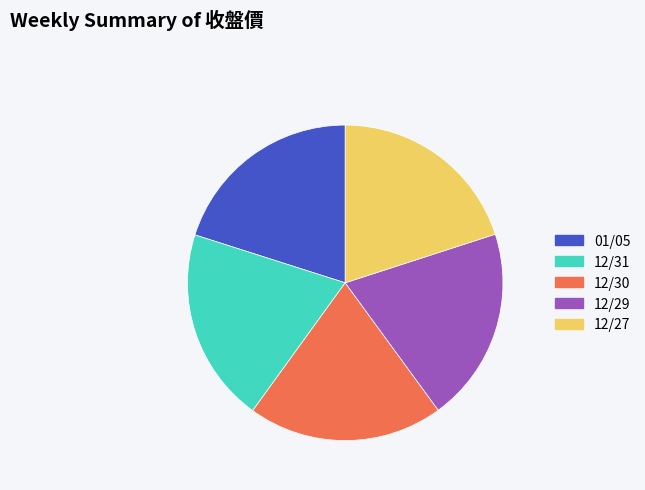

Does any single category account for the majority?

No